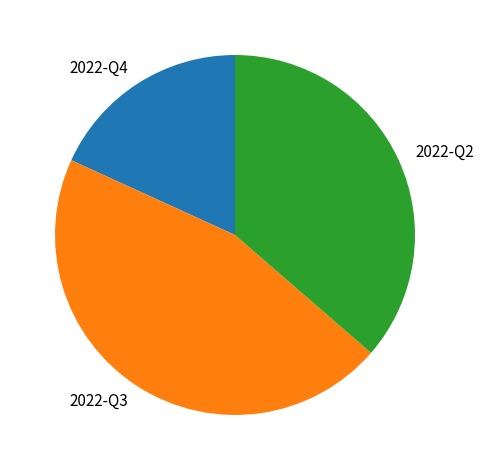

Do 2022-Q4 and 2022-Q3 together represent more than half of the pie?

Yes